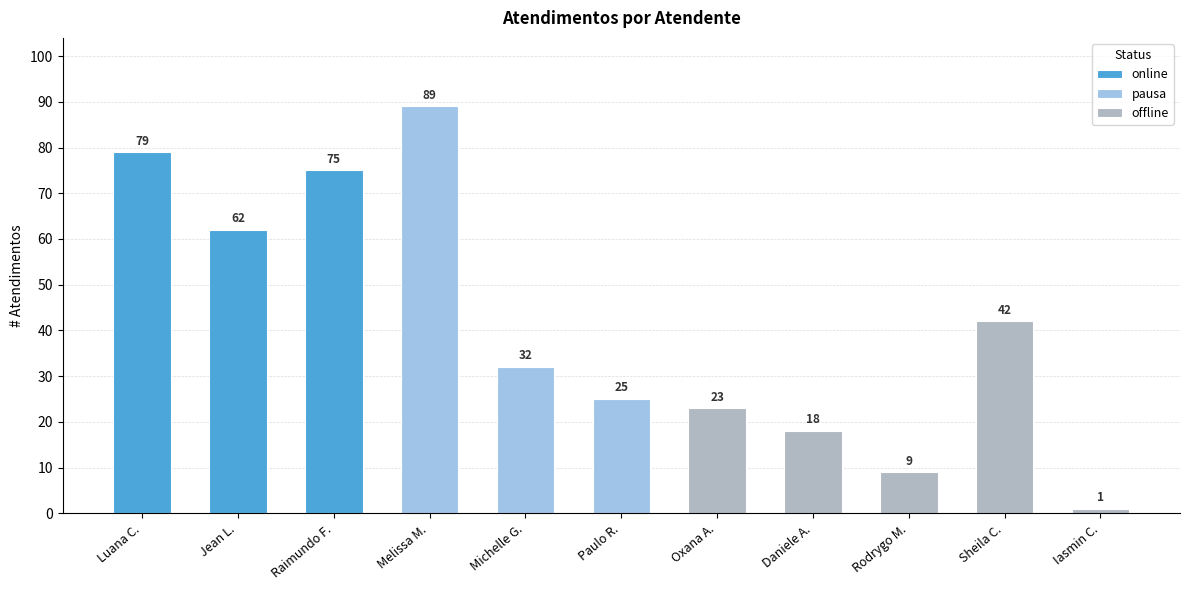

What is the greatest value displayed?

89